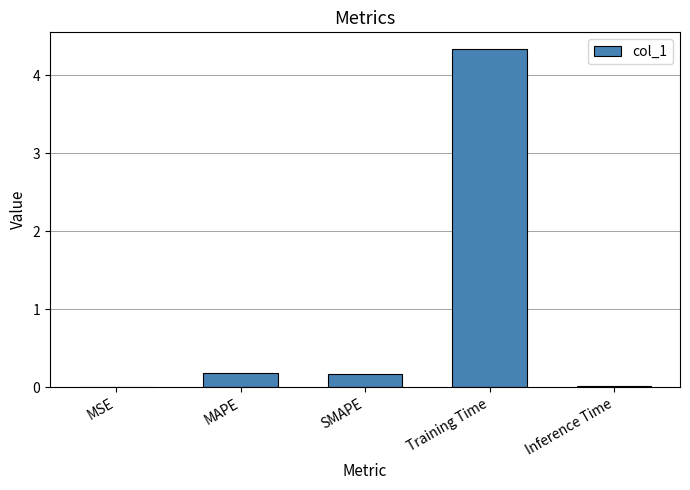

The value at SMAPE is 0.2. True or false?

True